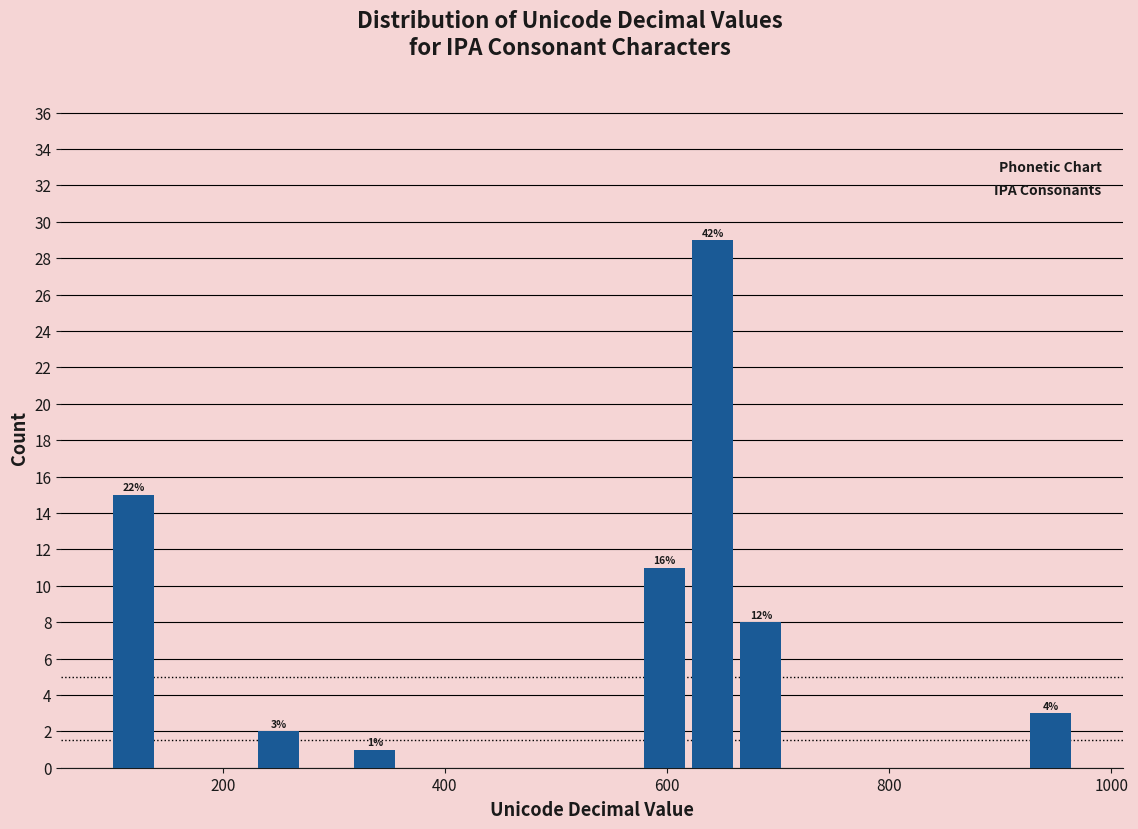

Around what value on the x-axis is the tallest bar? Give the approximate position of its centre, as read against the axis.

640